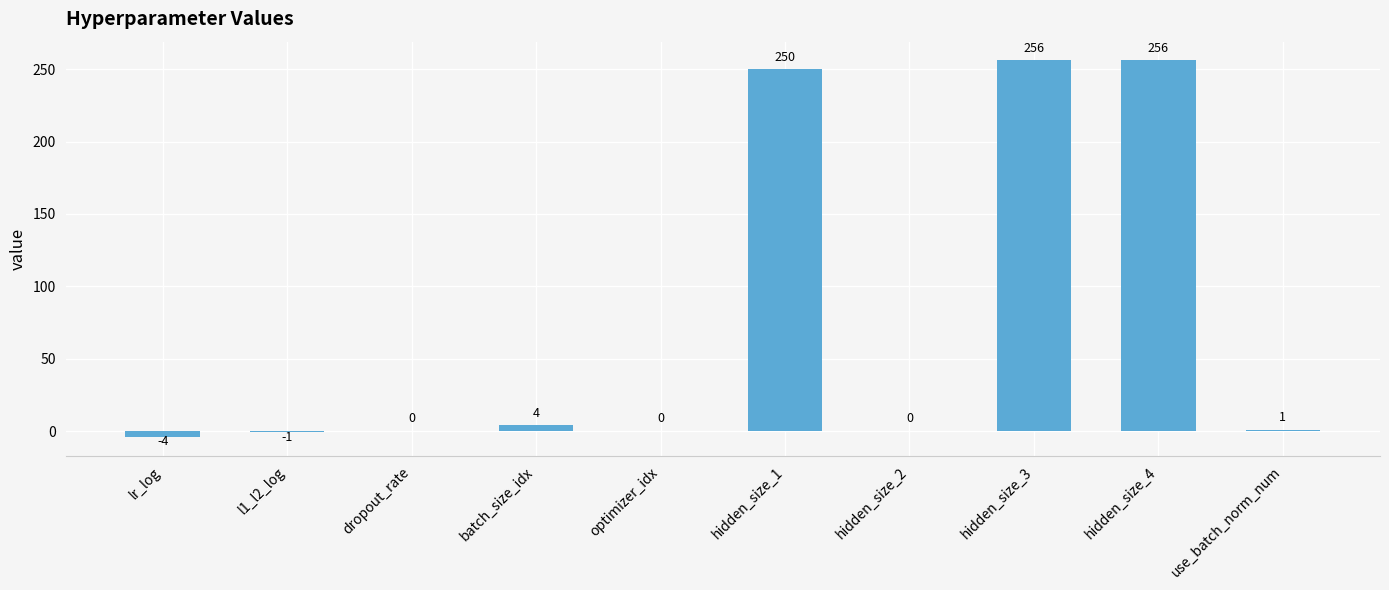

Between use_batch_norm_num and optimizer_idx, which is larger?

use_batch_norm_num